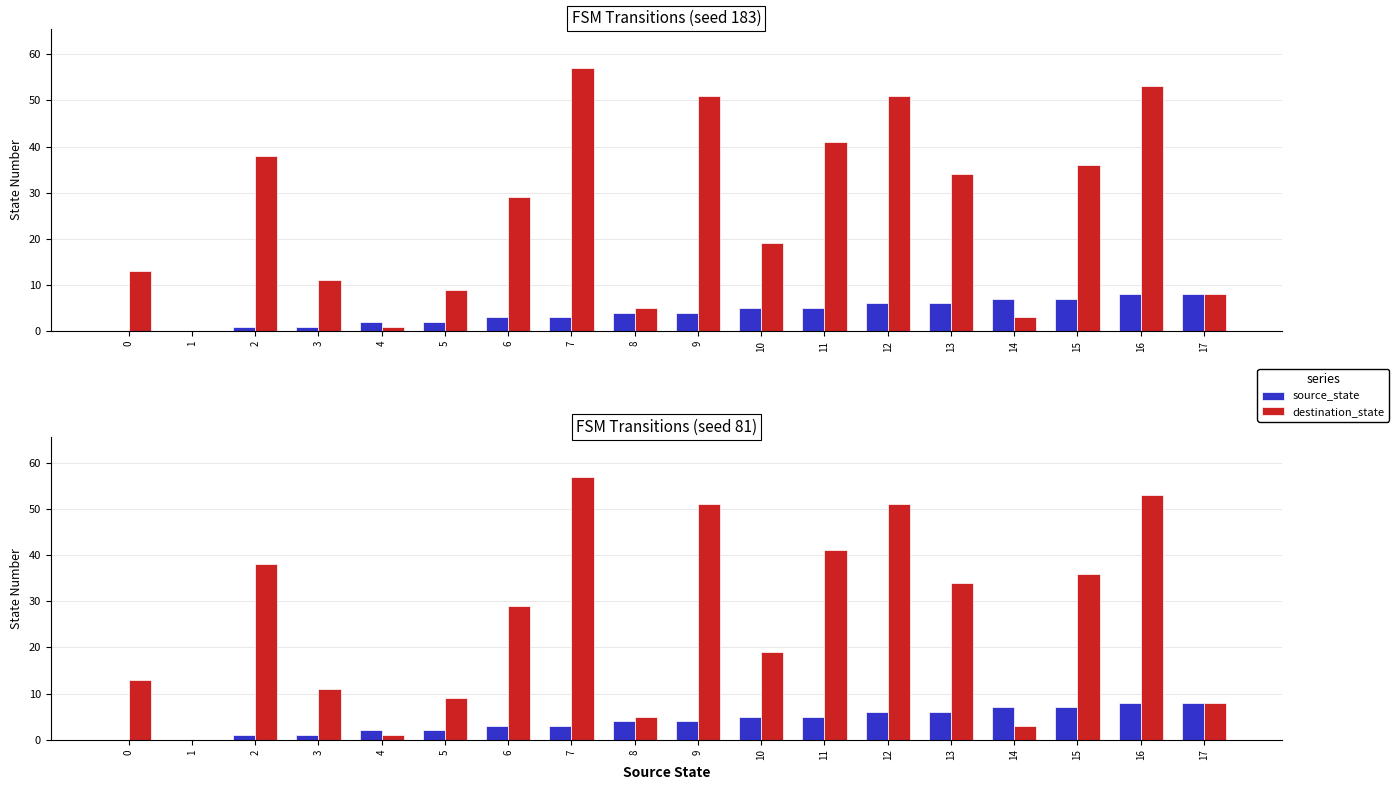

What is the sum of all source_state values?

72